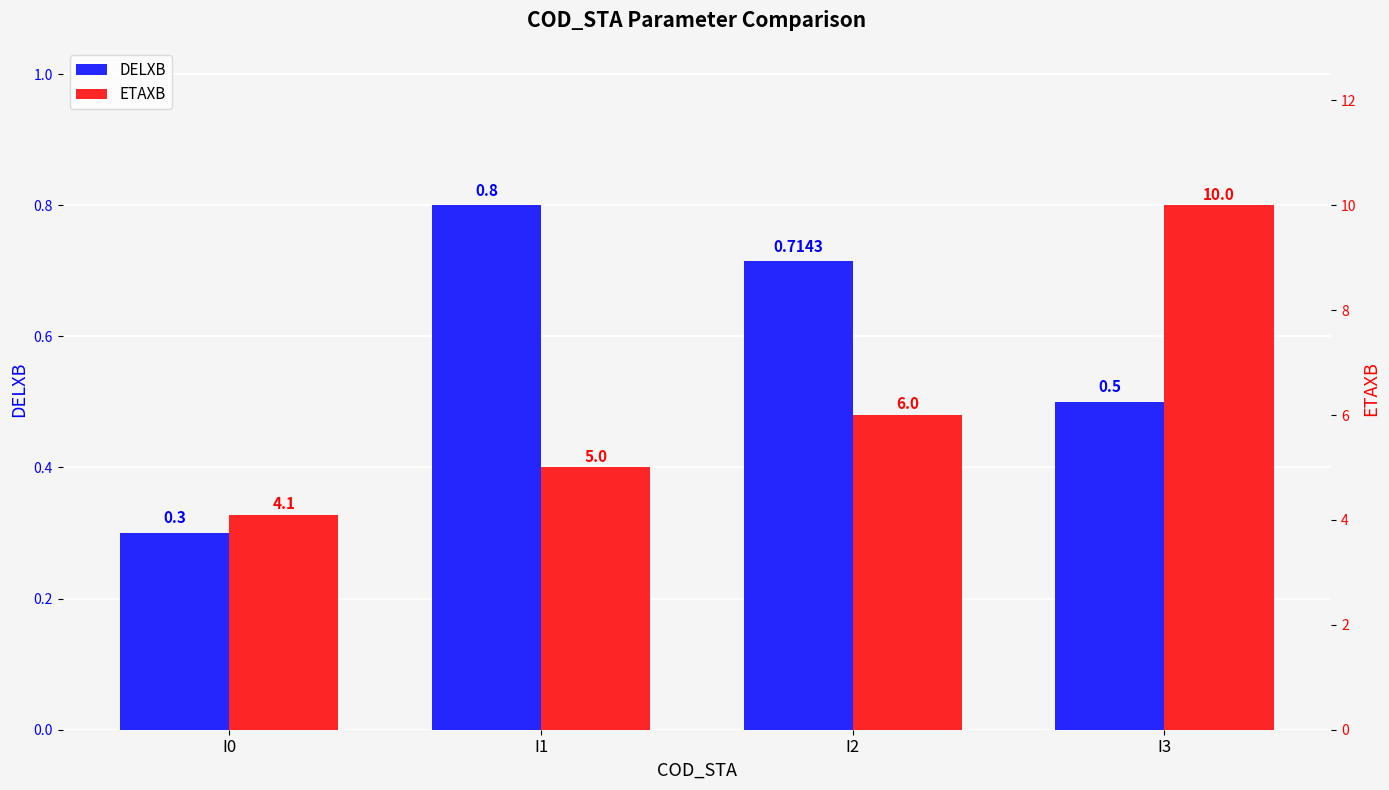

At which category does the chart reach its peak across all series?

I3